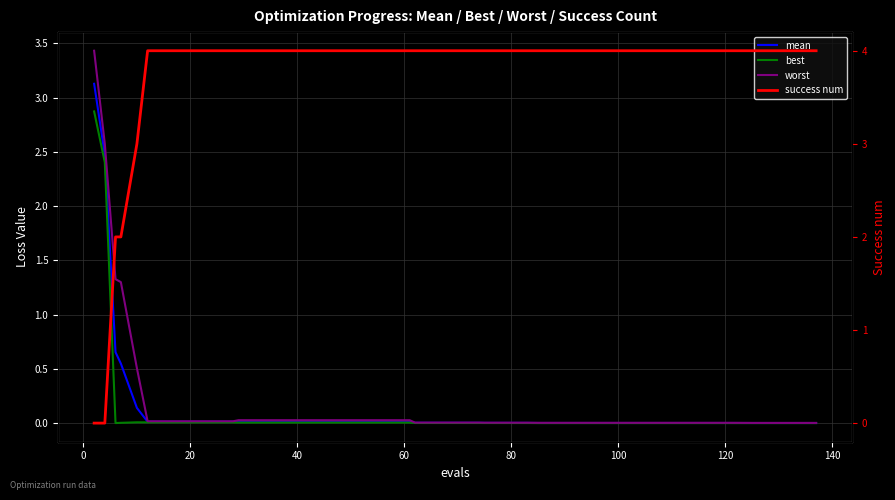

What are all the series names shown in the legend?

mean, best, worst, success num